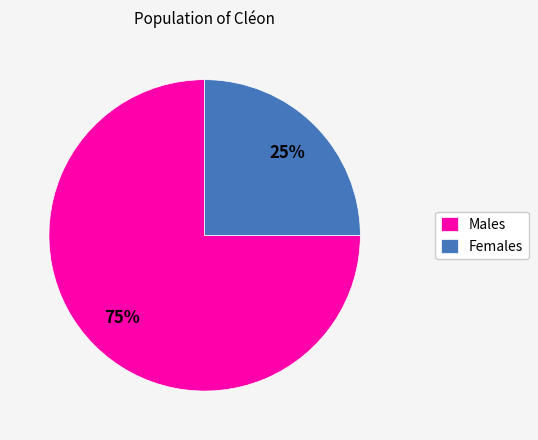

To the nearest percent, what percentage of the pie is Females?

25%